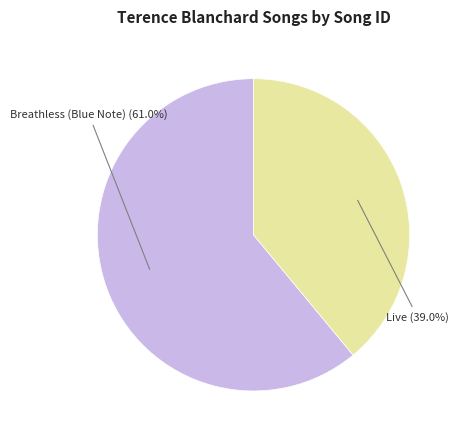

How many slices are in this pie chart?

2